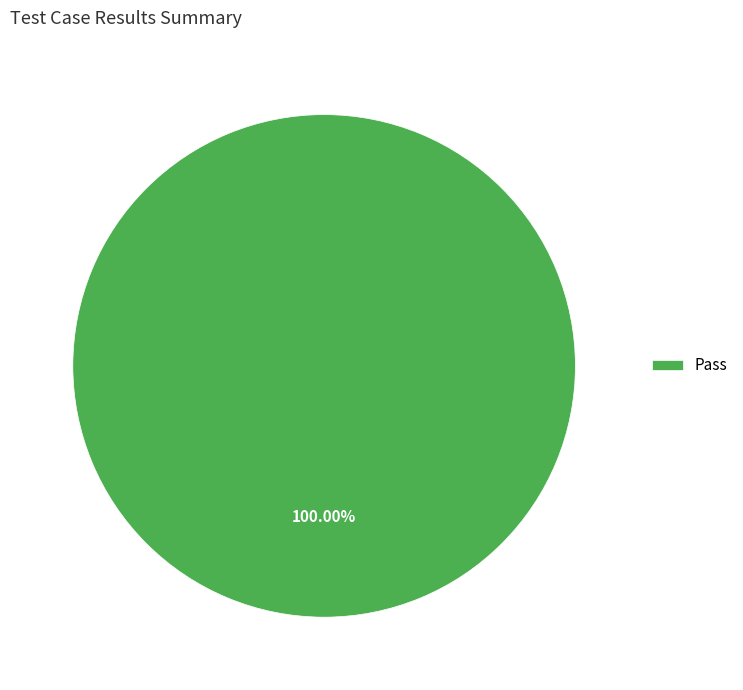

Count the number of slices in the pie.

1